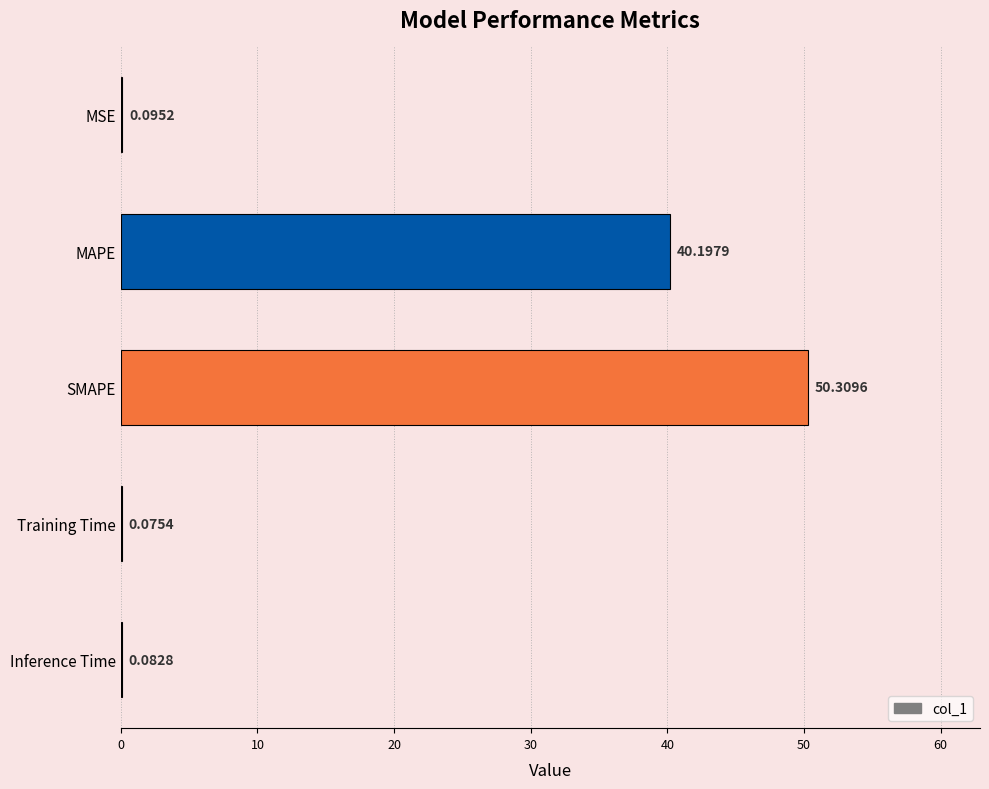

Between MSE and Inference Time, which is larger?

MSE